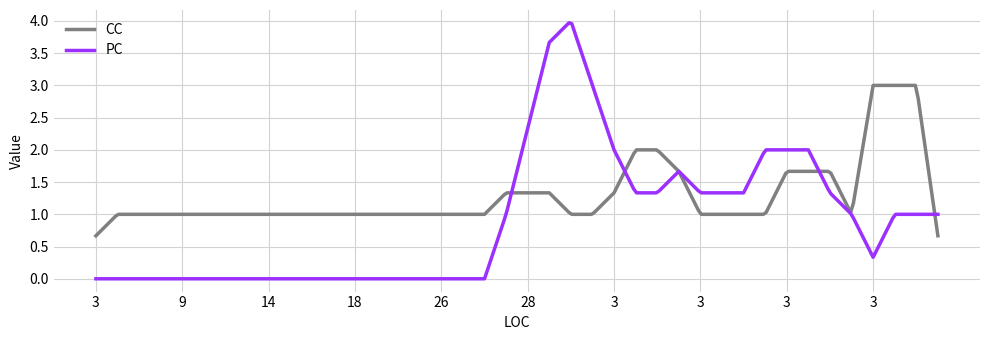

What is the maximum value for CC?

3.0